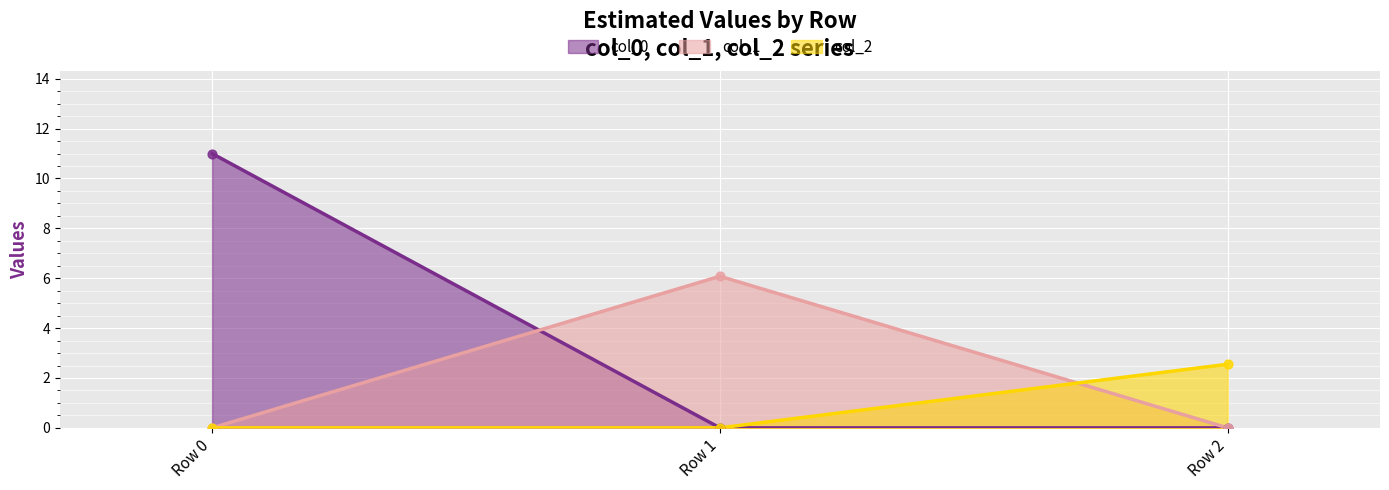

At which category is the sum across all series the highest?

Row 0